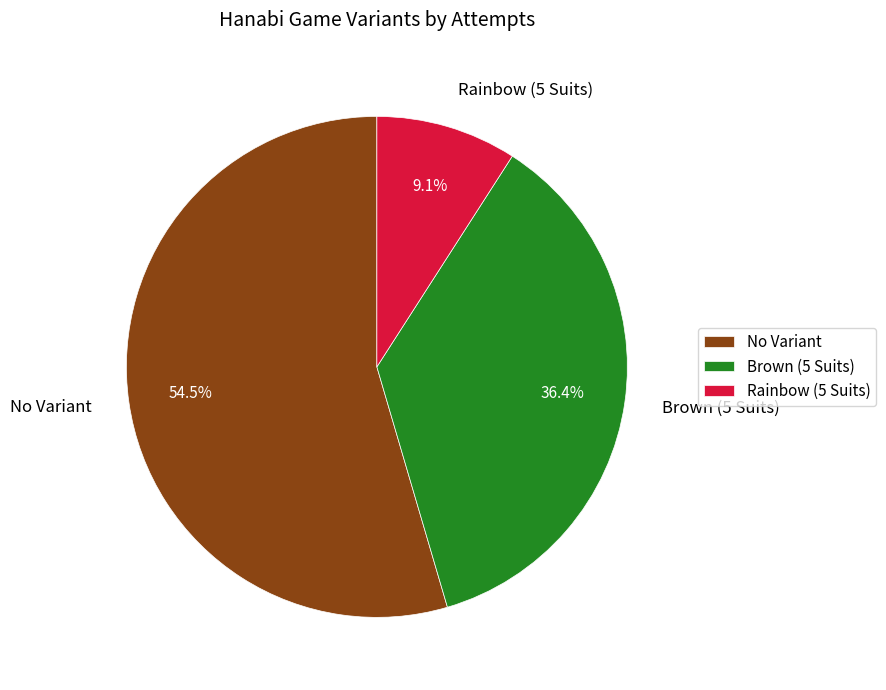

To the nearest percent, what portion does Rainbow (5 Suits) represent?

9%